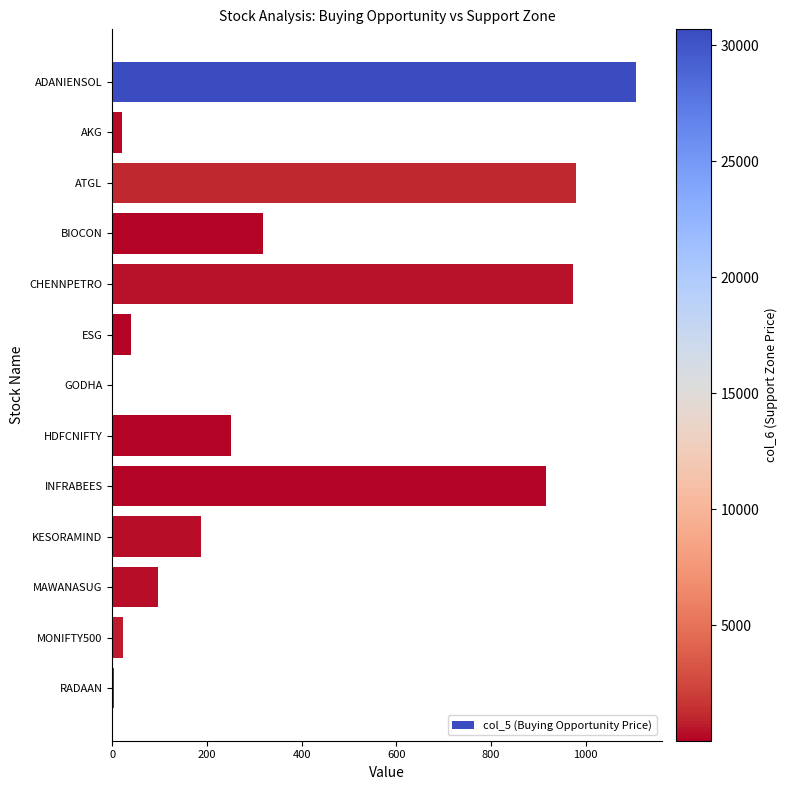

What is the maximum value shown in the chart?

1106.7